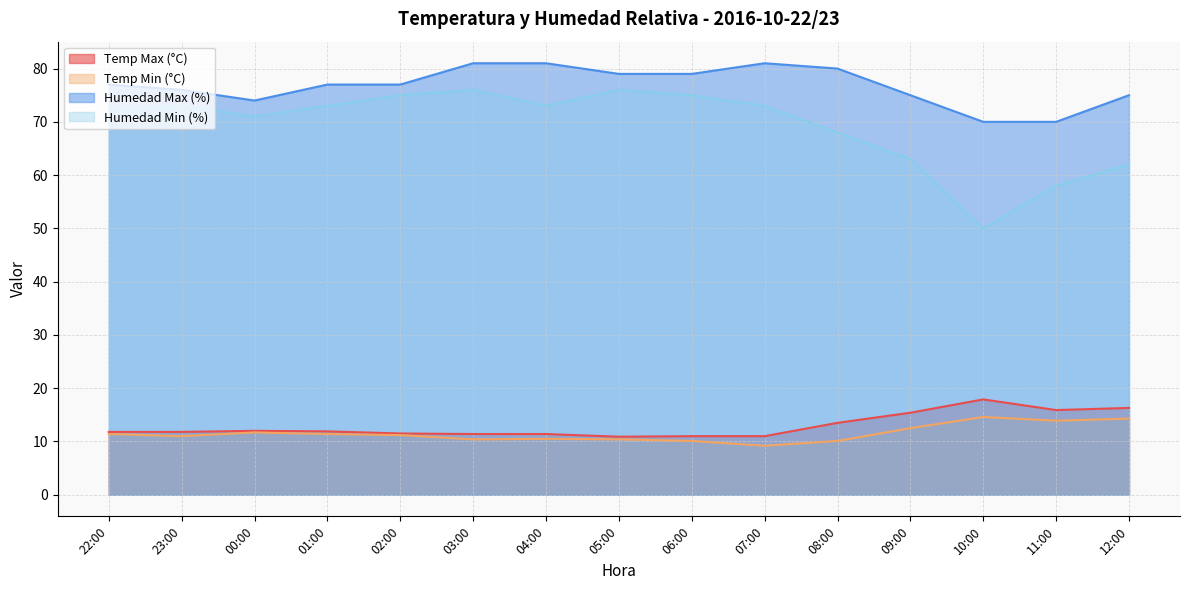

The value of Temp Max (°C) at 04:00 is 19.5. True or false?

False